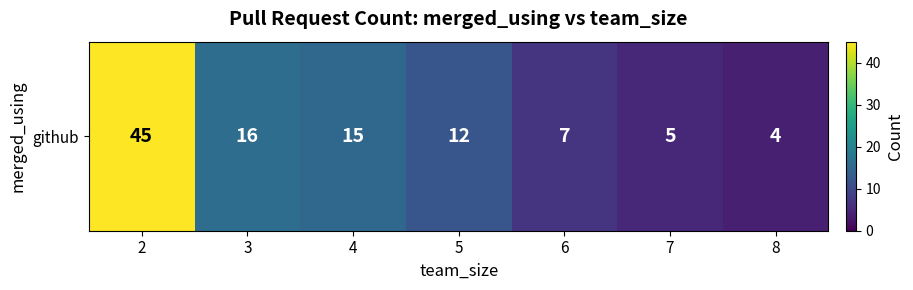

Reading left to right, what are all the values shown in this chart?

2=45	3=16	4=15	5=12	6=7	7=5	8=4